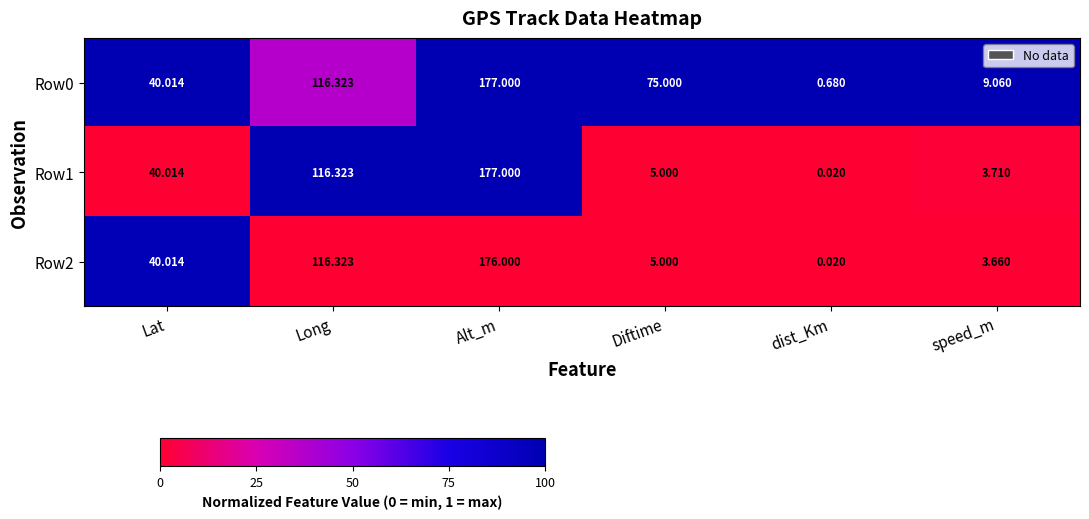

What is the spread (max minus min) of values at Alt_m?

1.0